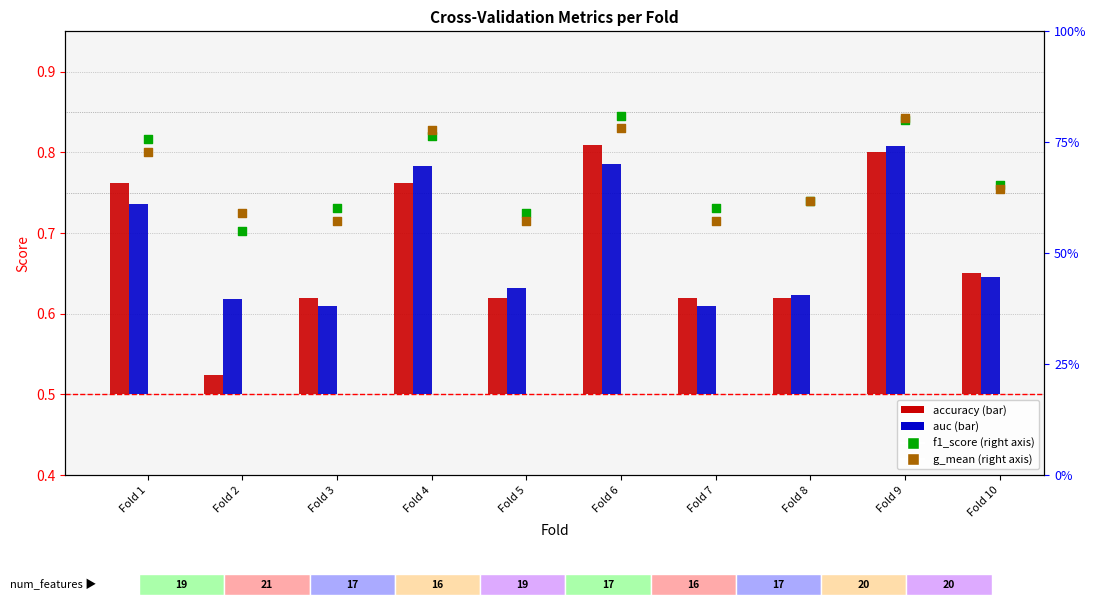

Which series has the largest Y range (max minus min)?

accuracy